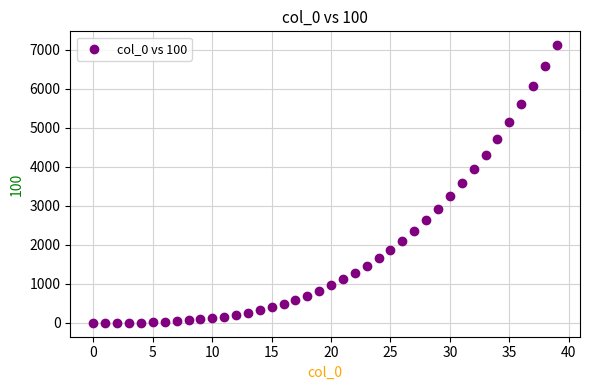

What is the range of Y values (max minus min)?

7118.3